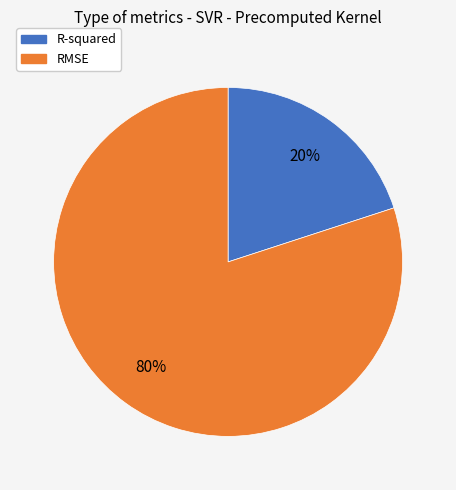

Rank the categories by value from lowest to highest.

R-squared, RMSE